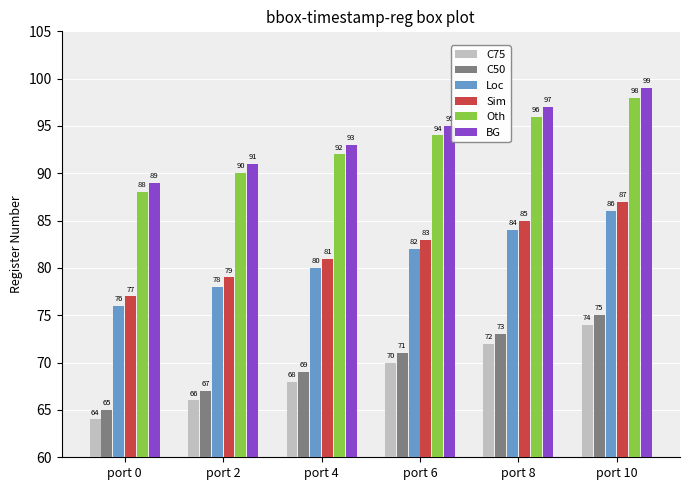

Reading left to right, list all the values displayed in this chart.

C75: port 0=64	port 2=66	port 4=68	port 6=70	port 8=72	port 10=74
C50: port 0=65	port 2=67	port 4=69	port 6=71	port 8=73	port 10=75
Loc: port 0=76	port 2=78	port 4=80	port 6=82	port 8=84	port 10=86
Sim: port 0=77	port 2=79	port 4=81	port 6=83	port 8=85	port 10=87
Oth: port 0=88	port 2=90	port 4=92	port 6=94	port 8=96	port 10=98
BG: port 0=89	port 2=91	port 4=93	port 6=95	port 8=97	port 10=99